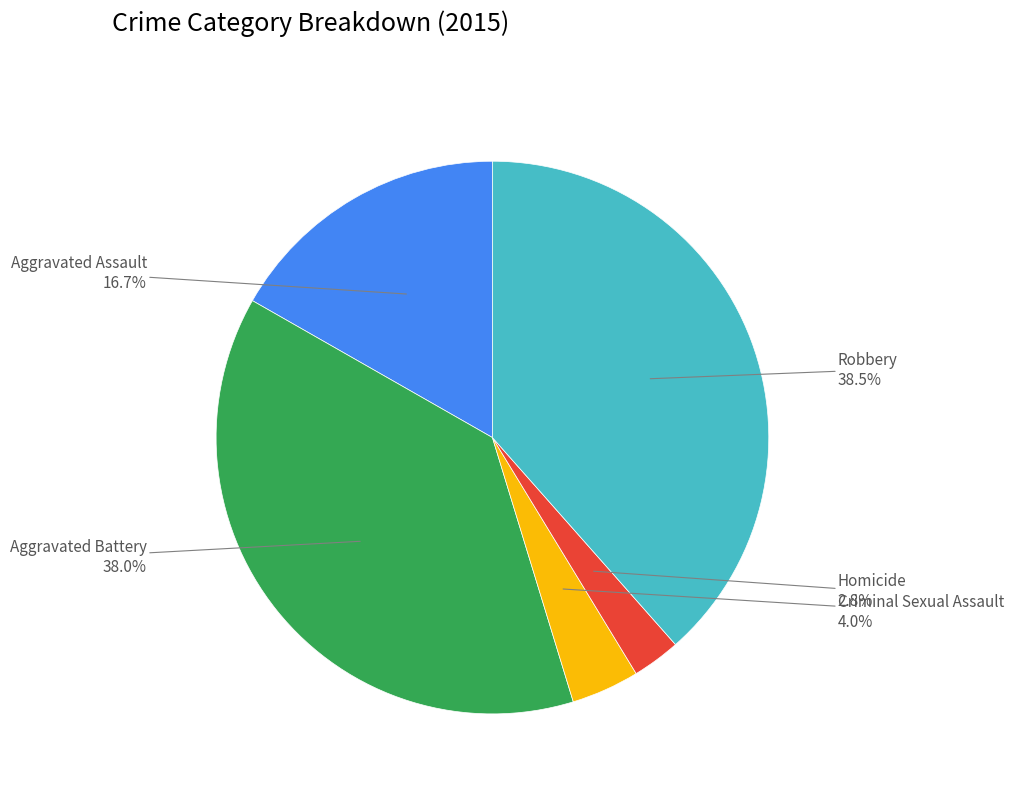

Is there any slice that represents more than half of the pie?

No